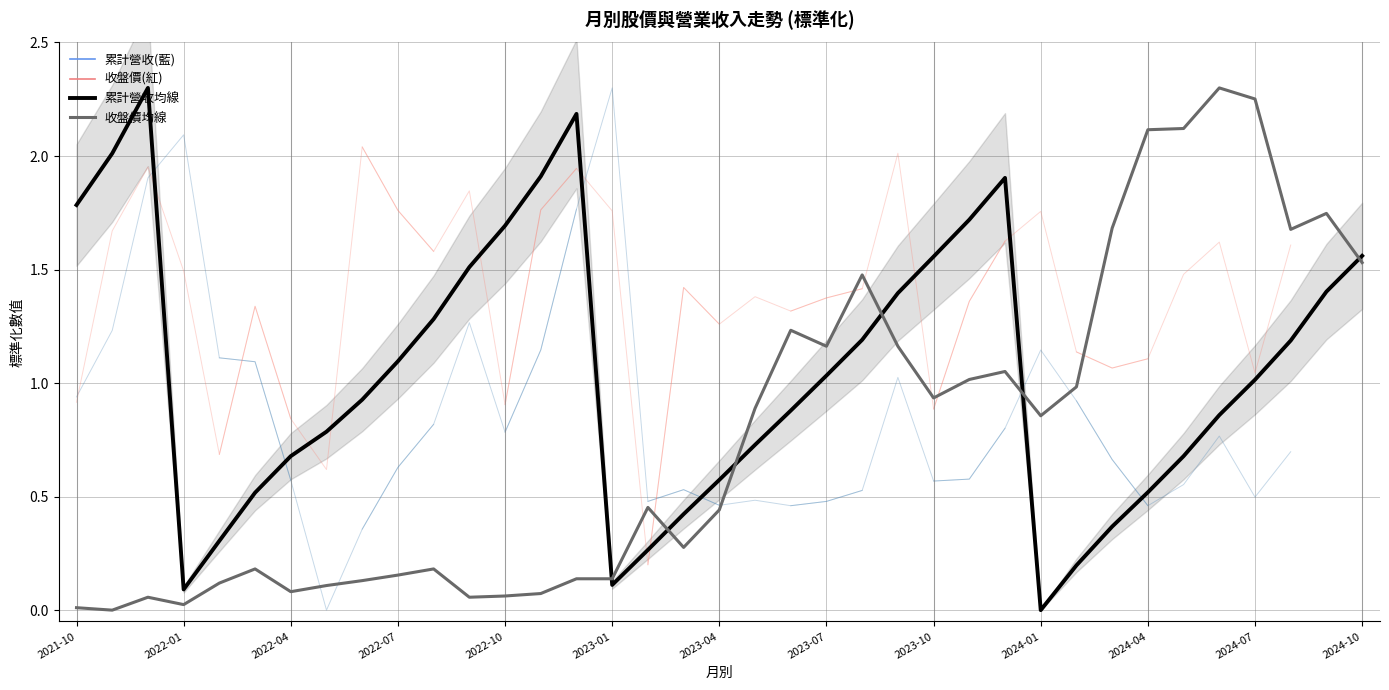

How many data points in 累計營收(億) are less than 1?

18